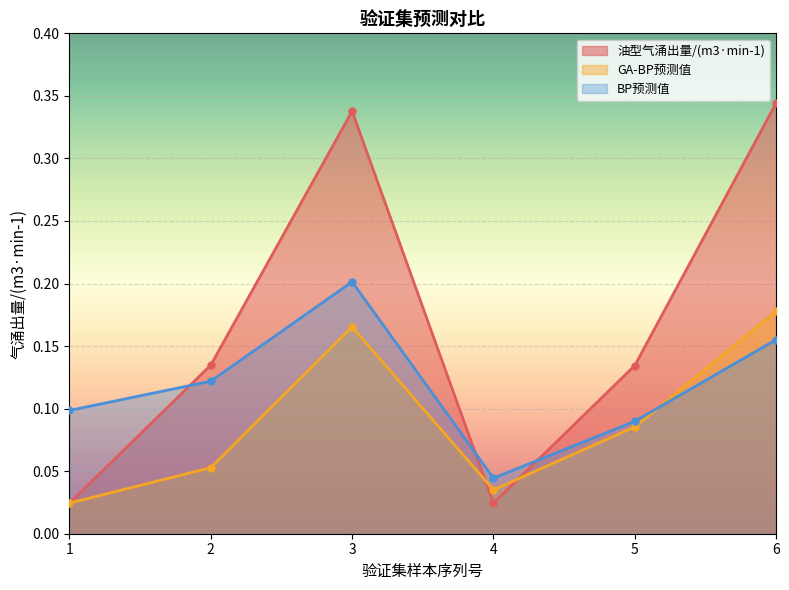

Reading left to right, extract all data points from this chart.

油型气涌出量/(m3·min-1): 0.0	0.1	0.3	0.0	0.1	0.3
GA-BP预测值: 0.0	0.1	0.2	0.0	0.1	0.2
BP预测值: 0.1	0.1	0.2	0.0	0.1	0.2